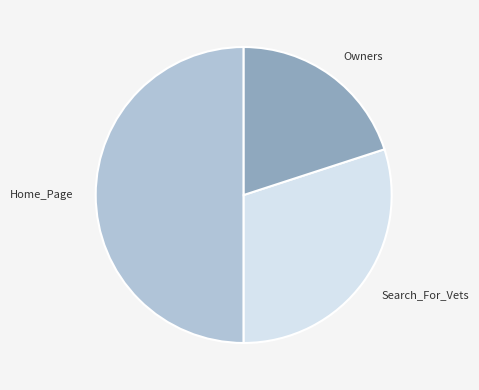

Is Search_For_Vets the majority of the pie?

No